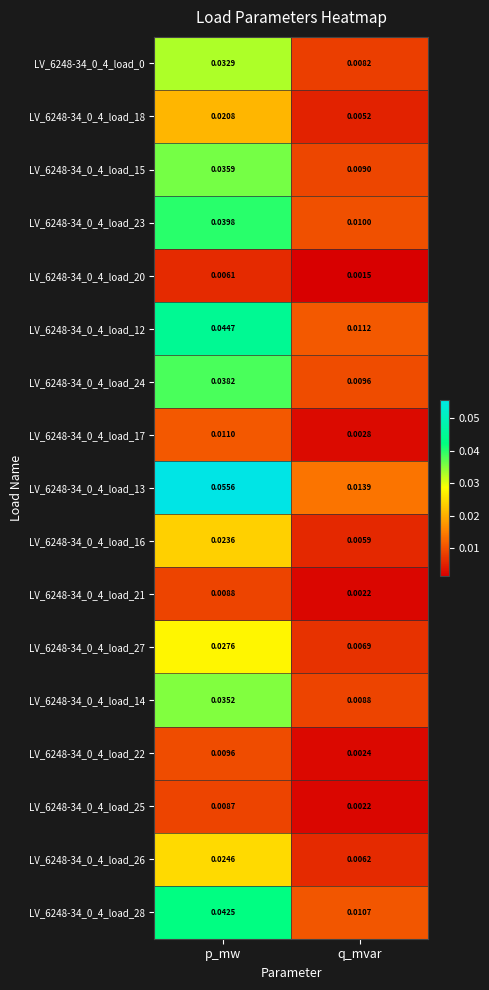

Is the value of LV_6248-34_0_4_load_25 at q_mvar greater than the value of LV_6248-34_0_4_load_26 at p_mw?

No